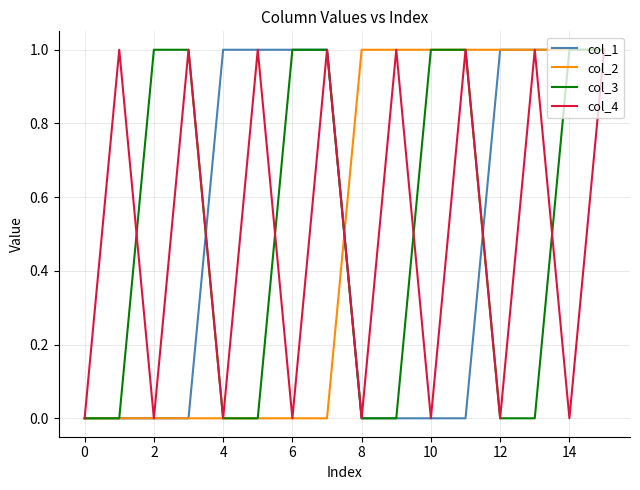

Which series has the largest range (max minus min)?

col_1